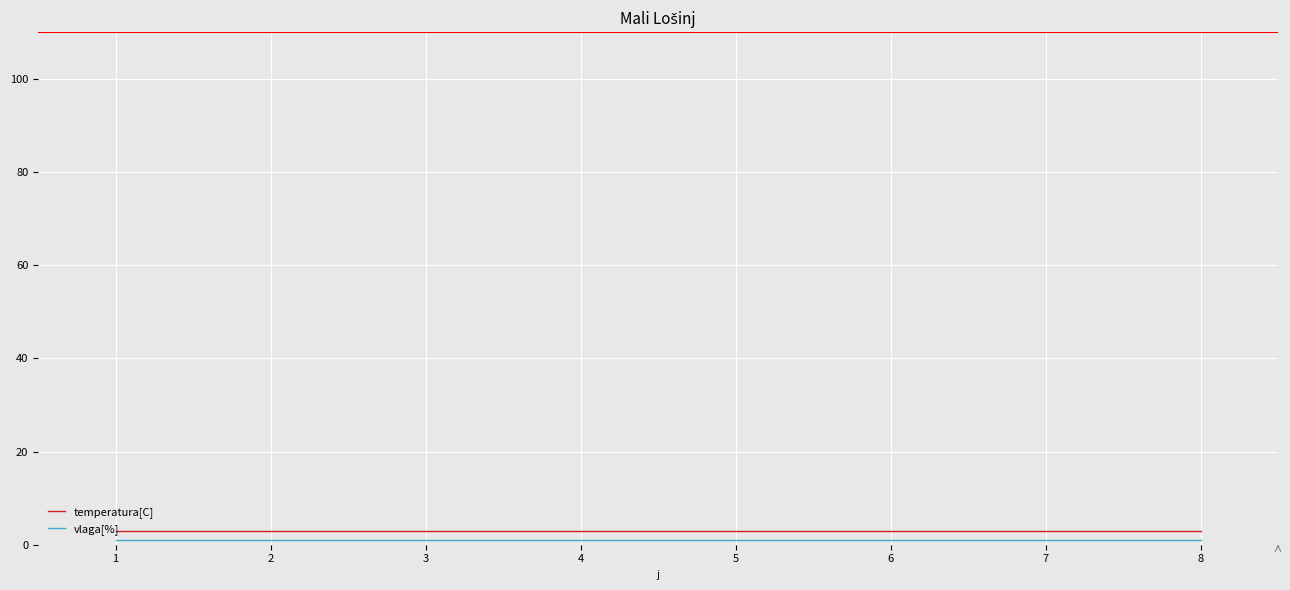

What is the approximate value of temperatura[C] at 2?

3